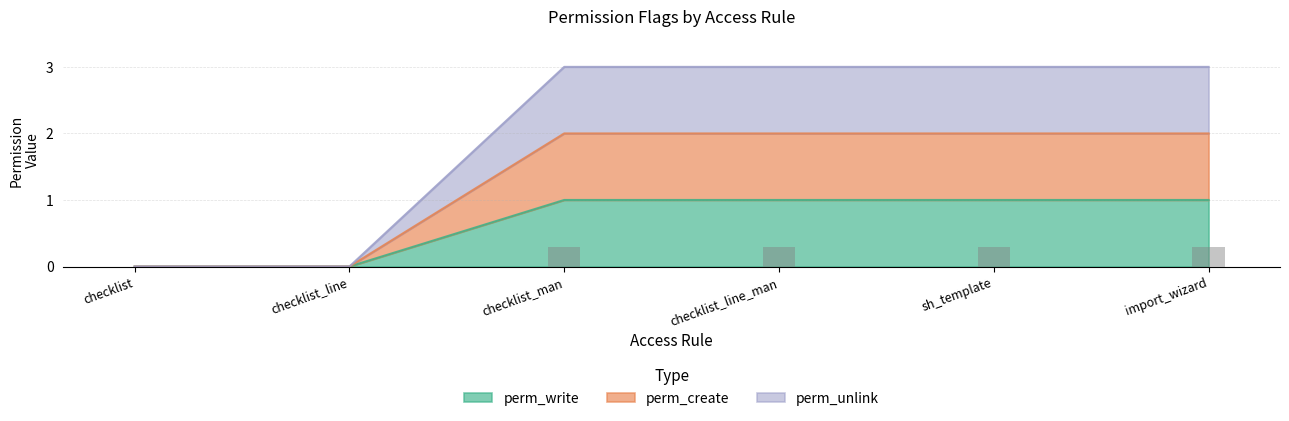

At checklist_man, list the series in order from smallest to largest.

perm_write, perm_create, perm_unlink